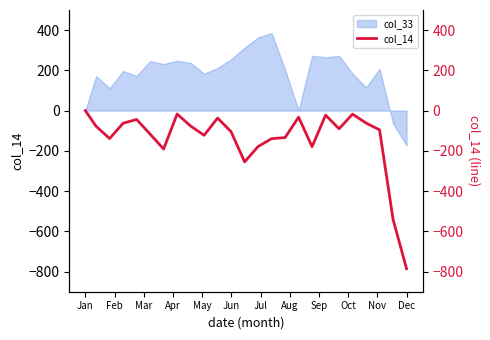

At which label does col_33 reach its minimum?

Dec